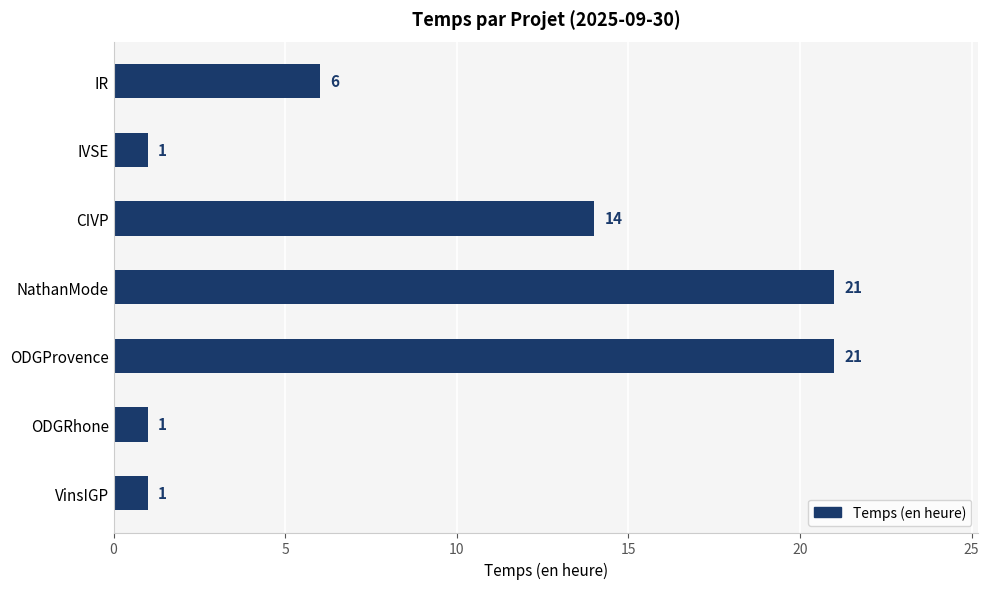

What position from the bottom is CIVP?

5